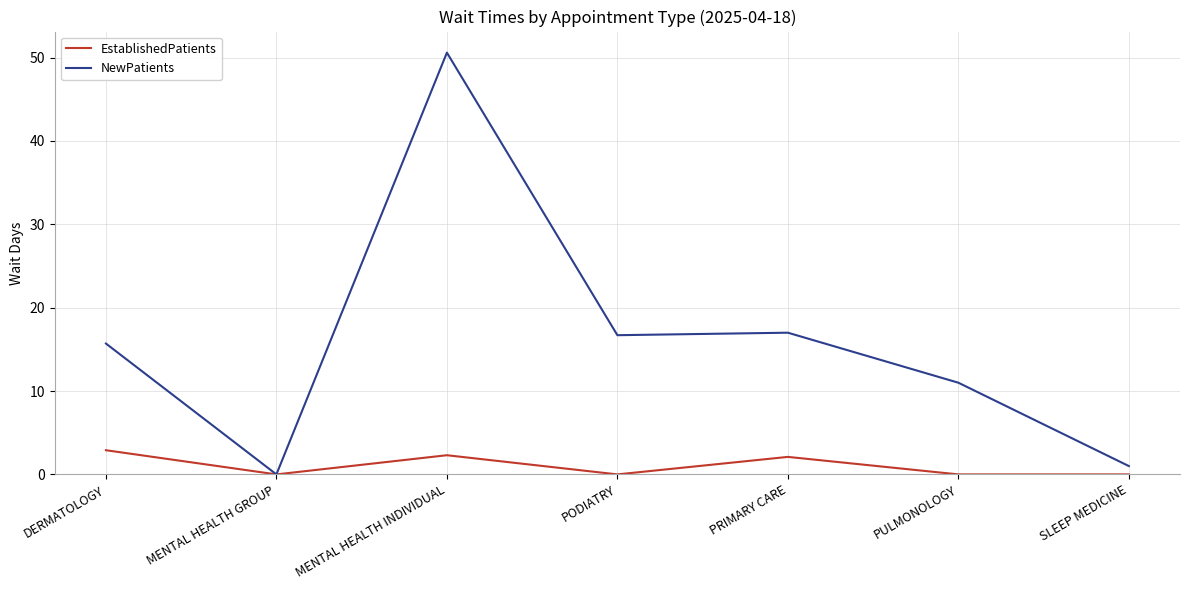

Which series has the widest spread of values?

NewPatients